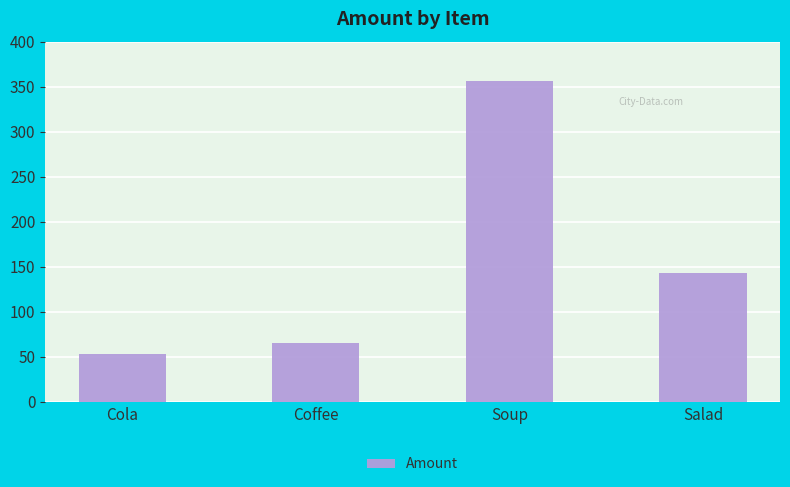

At which label is the value closest to 204?

Salad